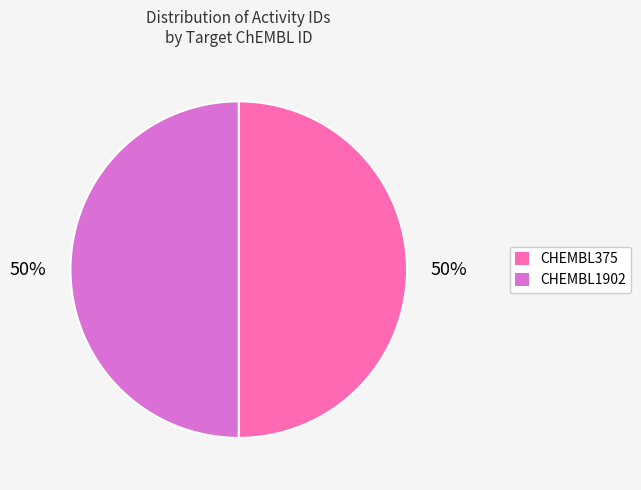

Is it true that CHEMBL375 is 50% of the pie?

True